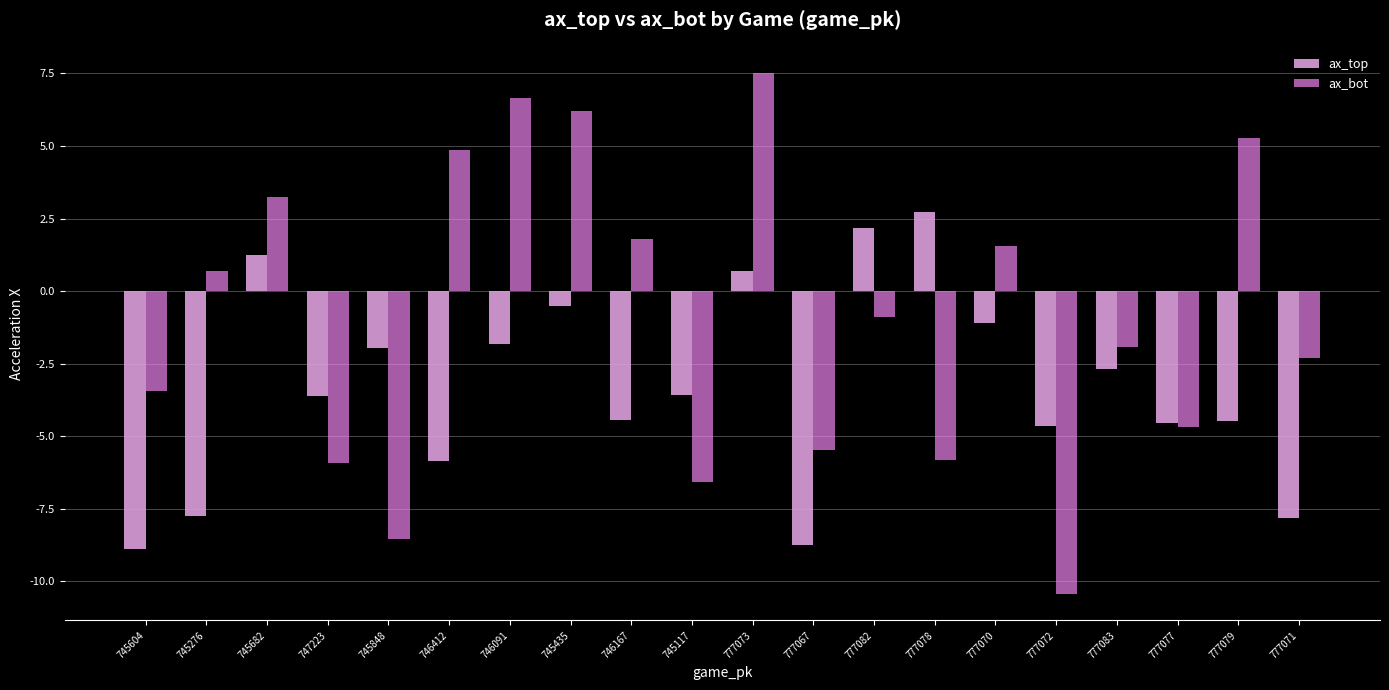

What are all the series names shown in the legend?

ax_top, ax_bot